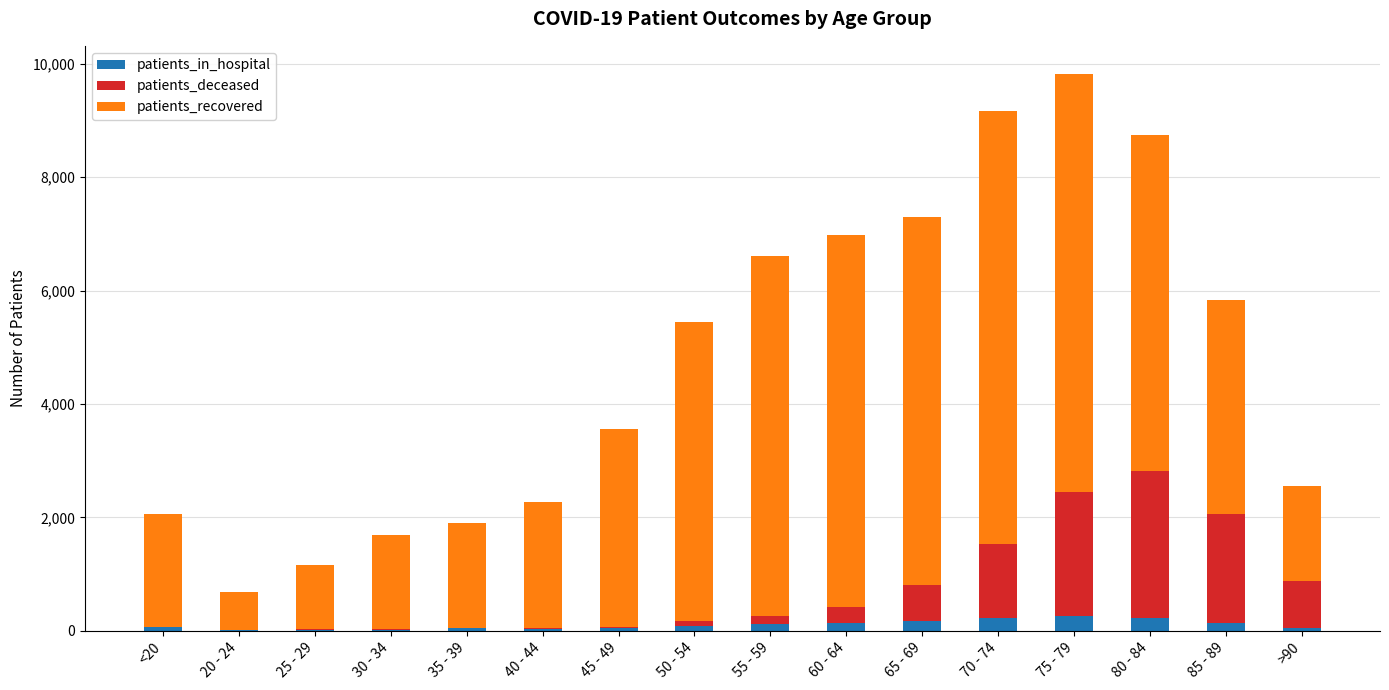

What is the sum of all patients_in_hospital values?

1600